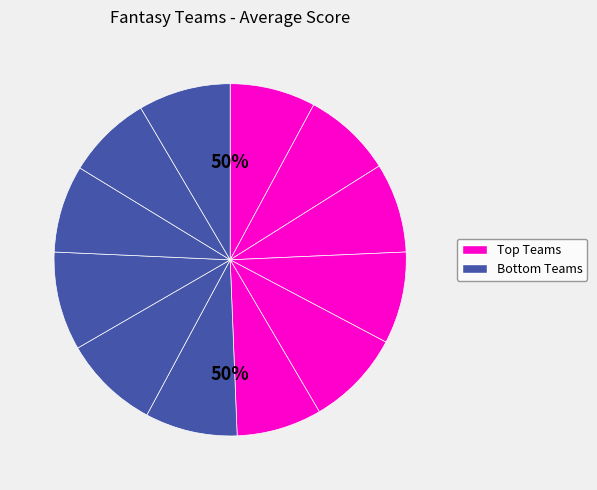

To the nearest percent, what portion does DakDynasty represent?

8%